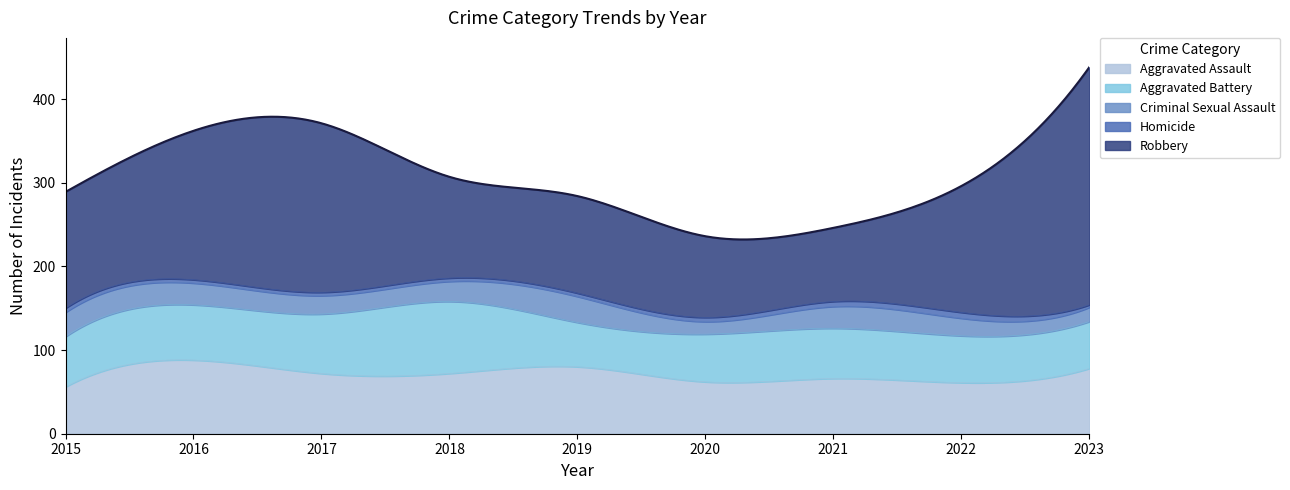

Rank the categories by Criminal Sexual Assault value from highest to lowest.

2019, 2015, 2016, 2021, 2018, 2017, 2022, 2023, 2020